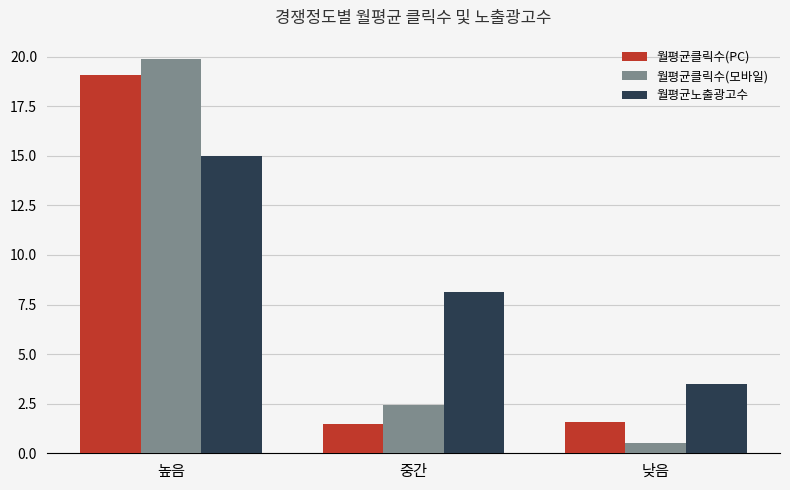

At which label is 월평균클릭수(모바일) closest to 10?

중간